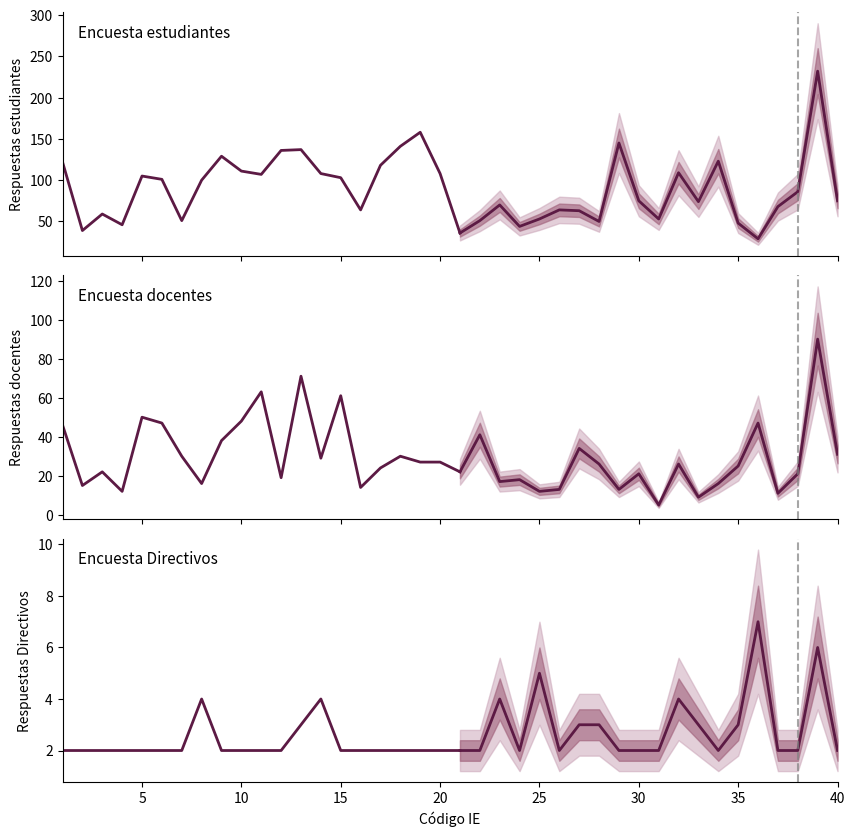

The Encuesta Directivos series shows 1 at 34. True or false?

False